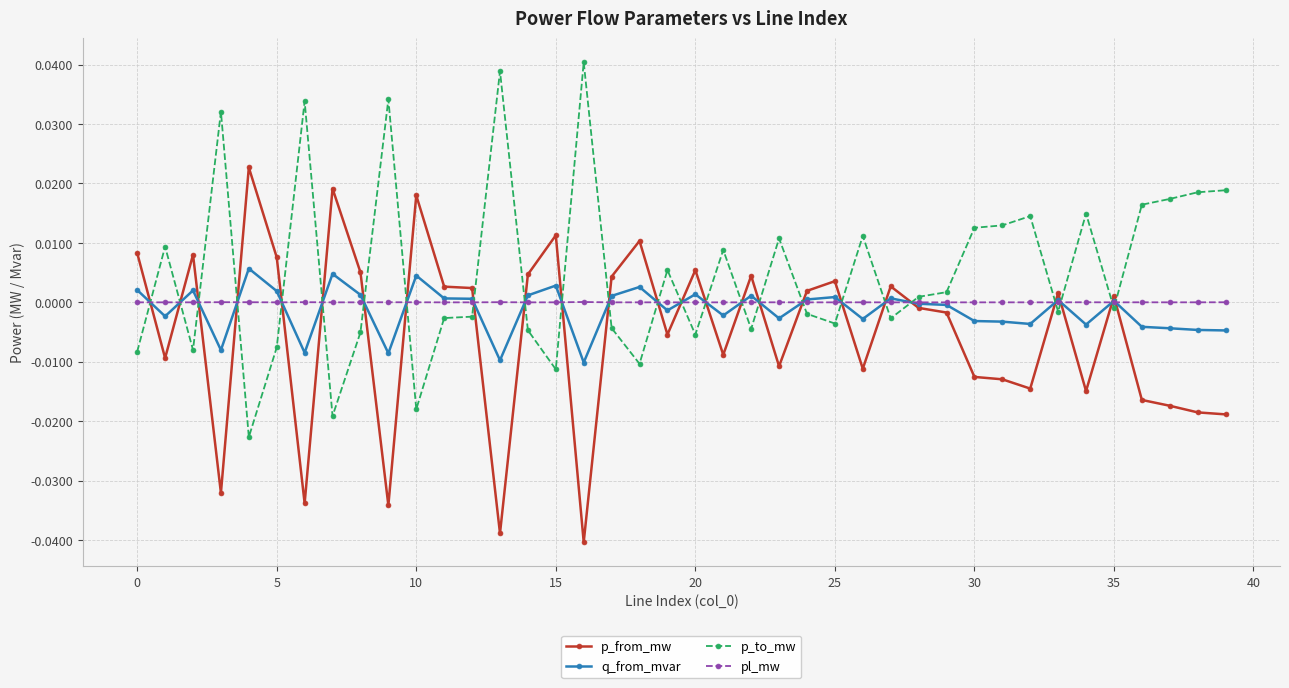

In q_from_mvar, how many points are higher than both neighbors (excluding endpoints)?

12